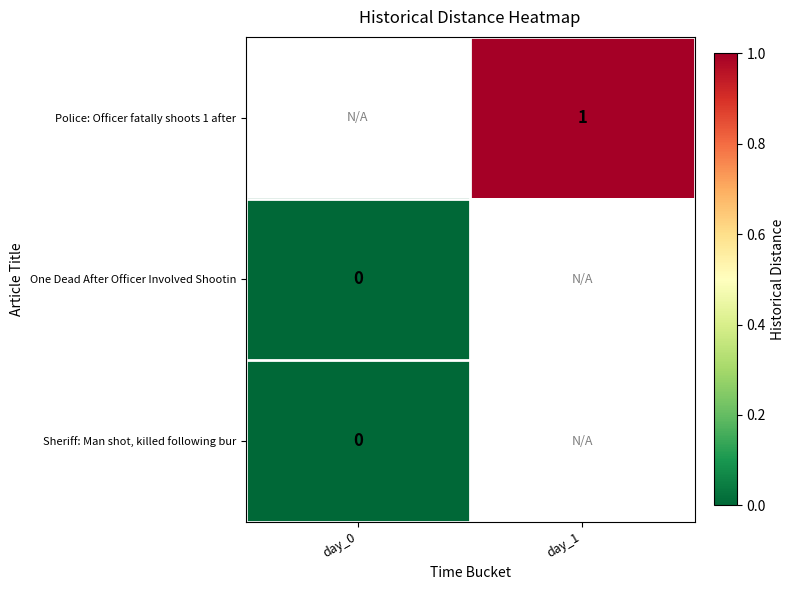

How many categories are shown in the chart?

2